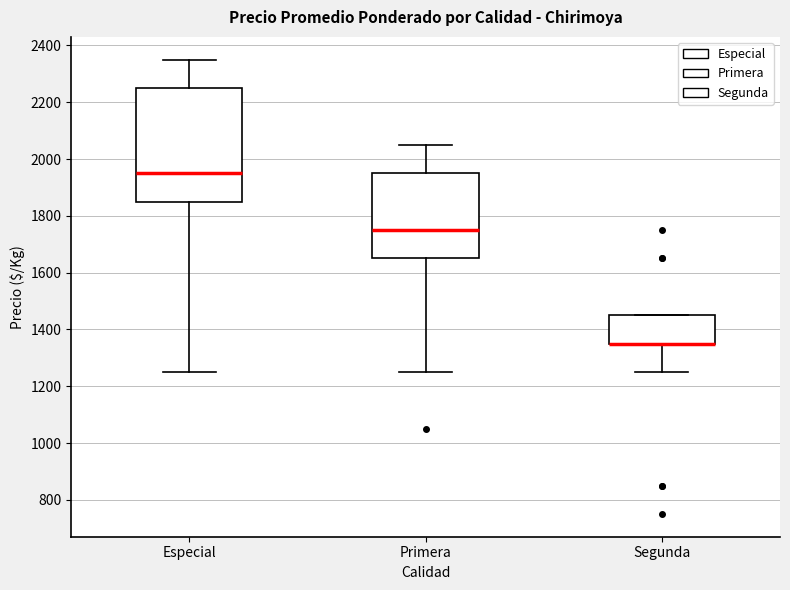

Where is the lower edge of the box for Segunda on the y-axis? The values are not printed on the chart, so give them approximately, as read against the axis.

1360